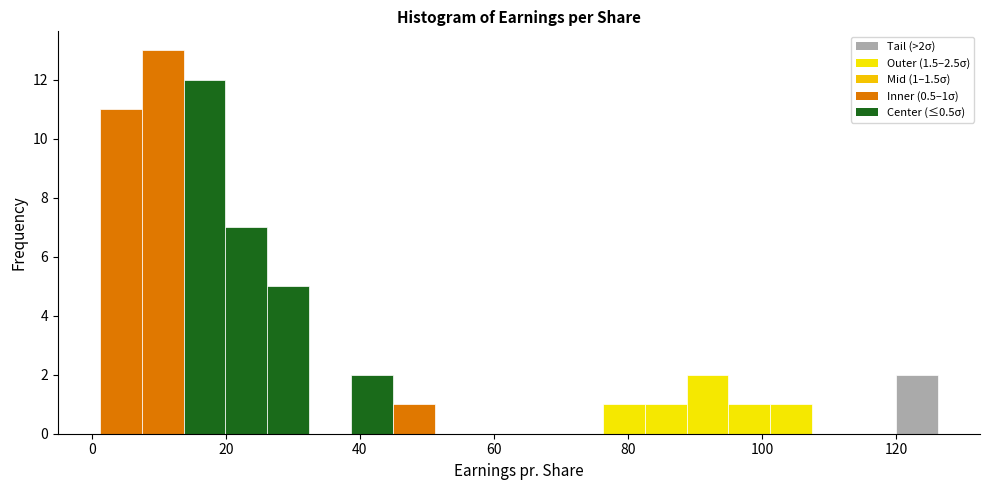

Around what value on the x-axis is the tallest bar? Give the approximate position of its centre, as read against the axis.

10